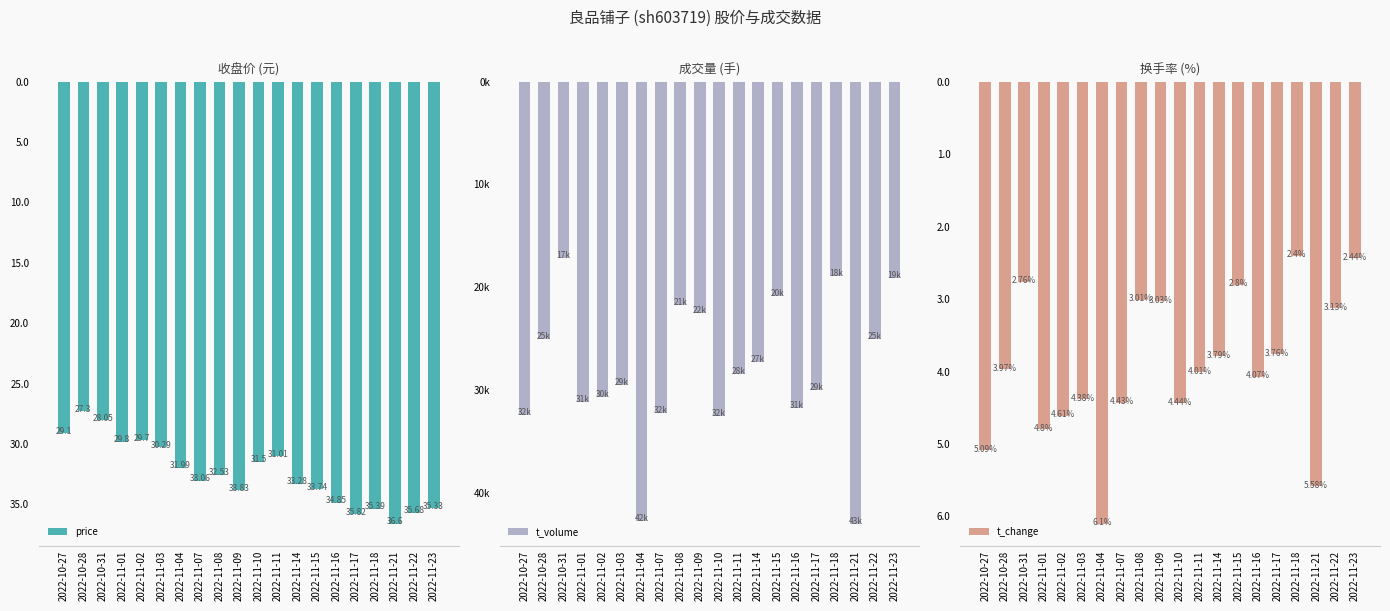

Which label corresponds to the largest value in the chart?

2022-11-21